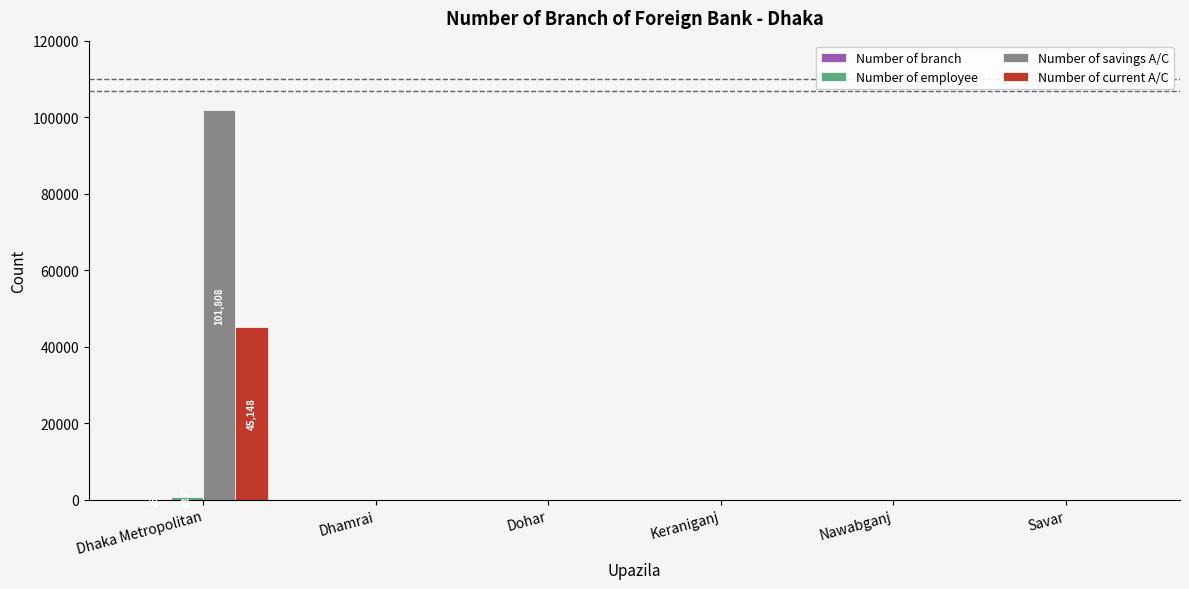

At which category is the sum across all series the highest?

Dhaka Metropolitan